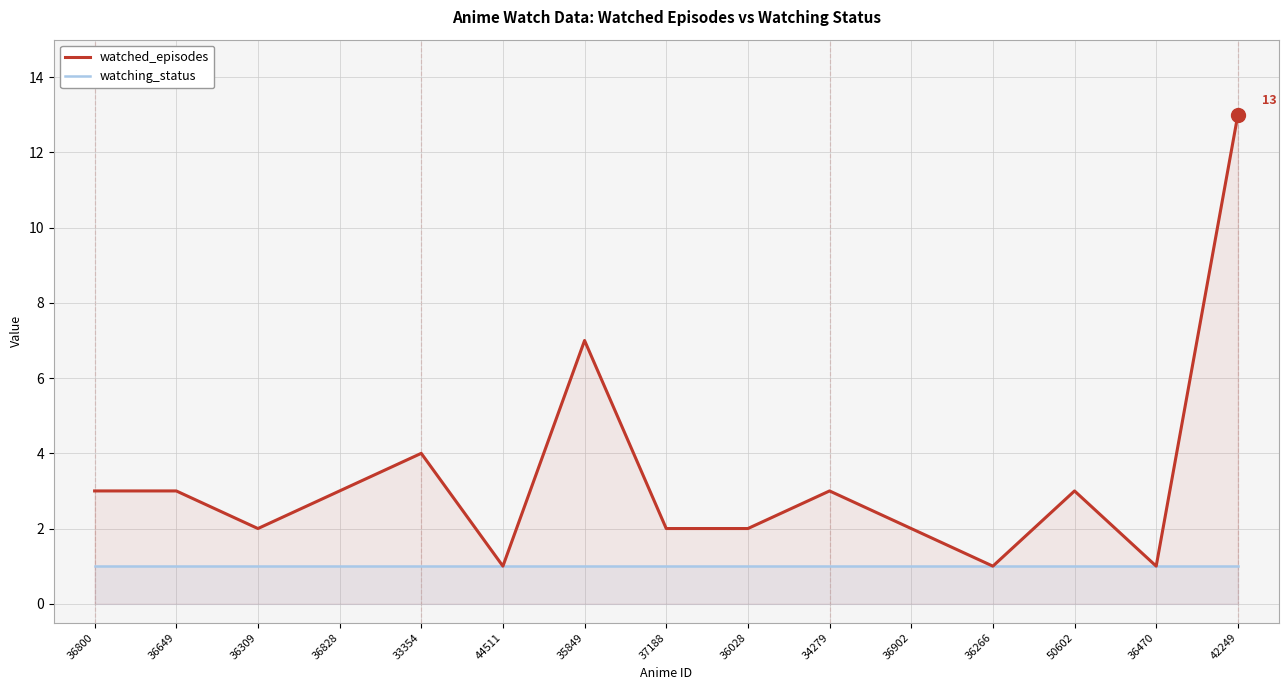

True or false: watching_status and watched_episodes intersect in this chart.

False